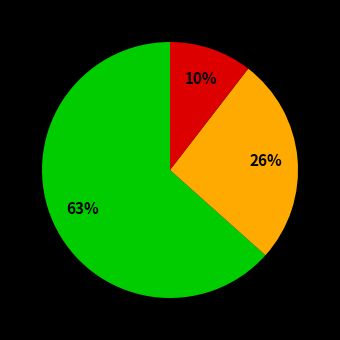

Is there any slice that represents more than half of the pie?

Yes